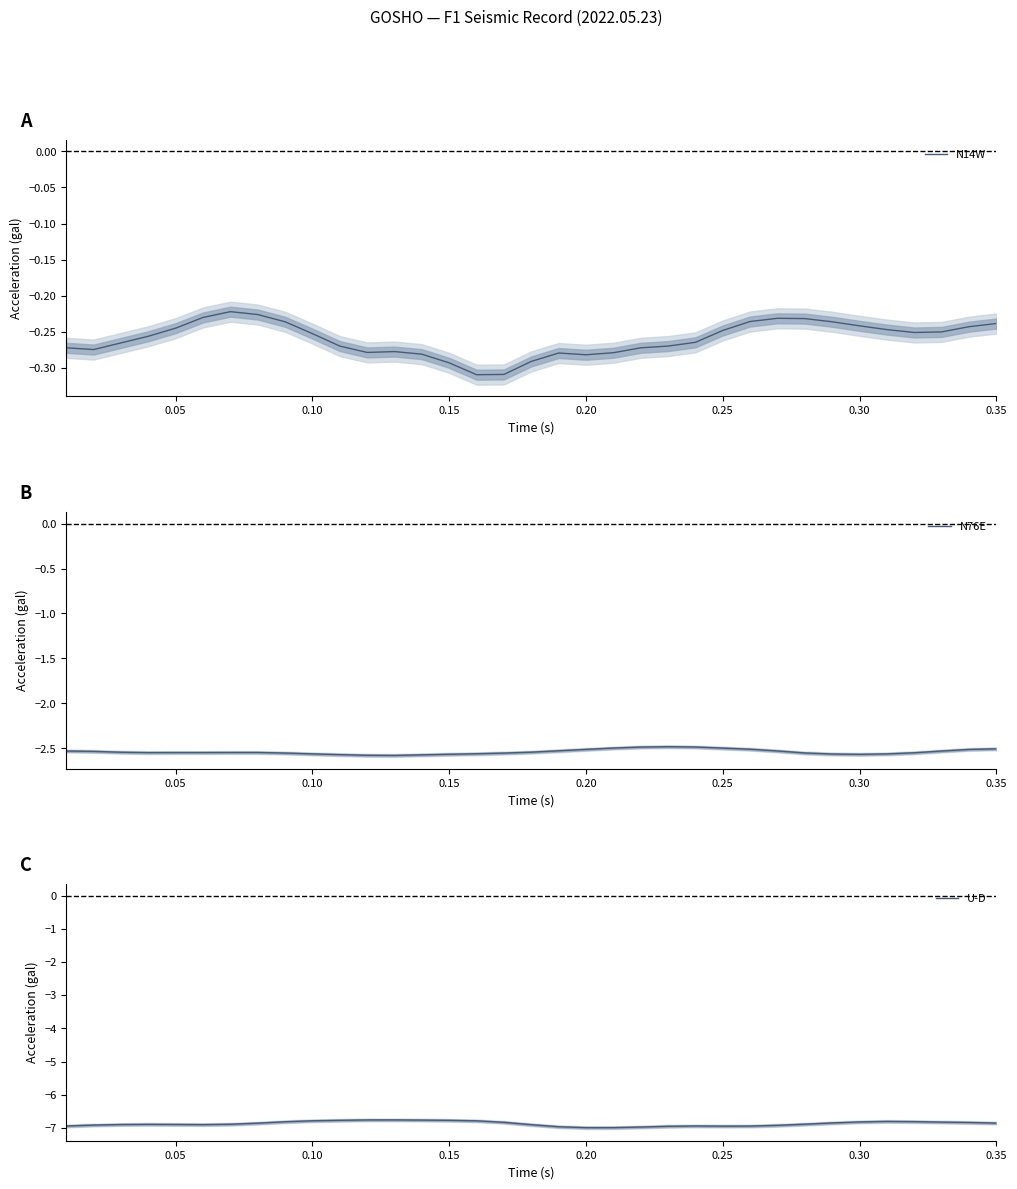

The N14W series shows -0.4 at 0.35. True or false?

False